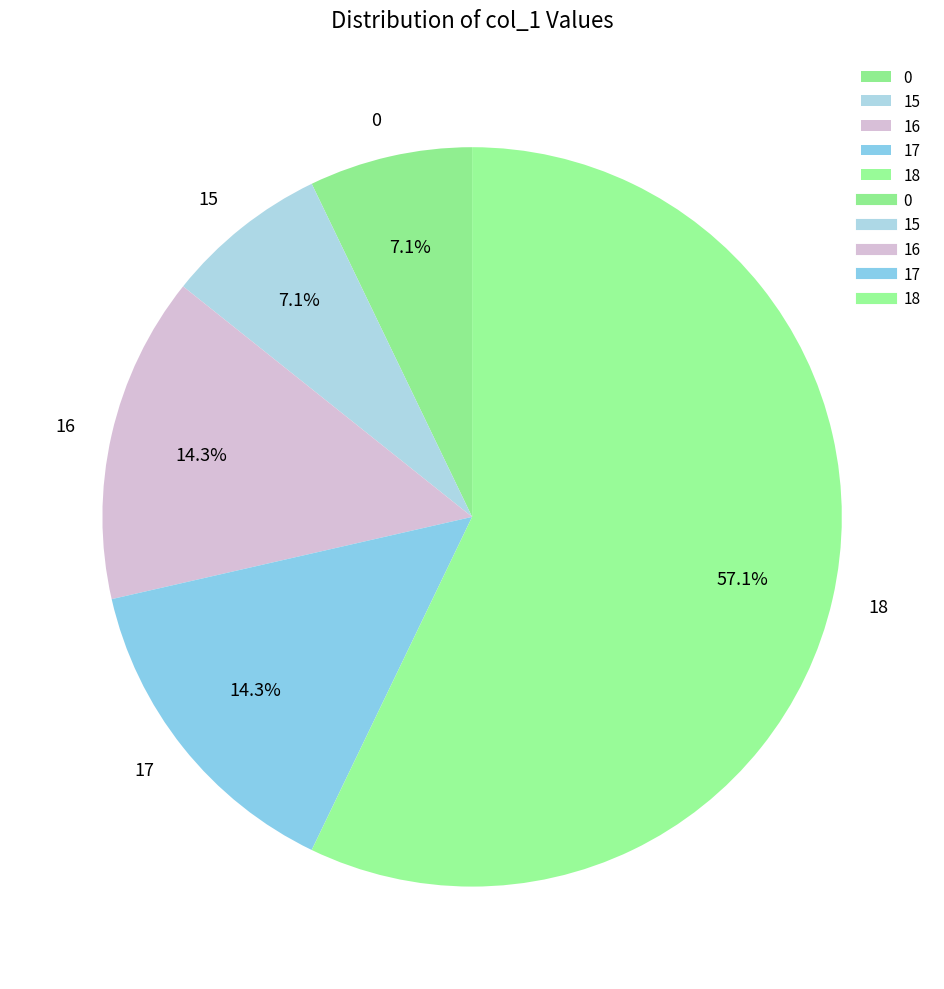

Does 16 account for over 50% of the chart?

No